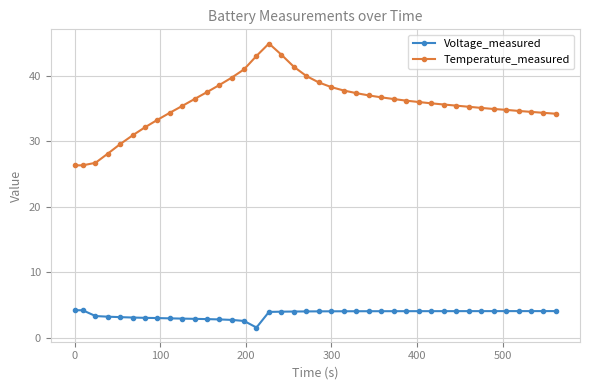

List the series in order of their peak value, lowest first.

Voltage_measured, Temperature_measured